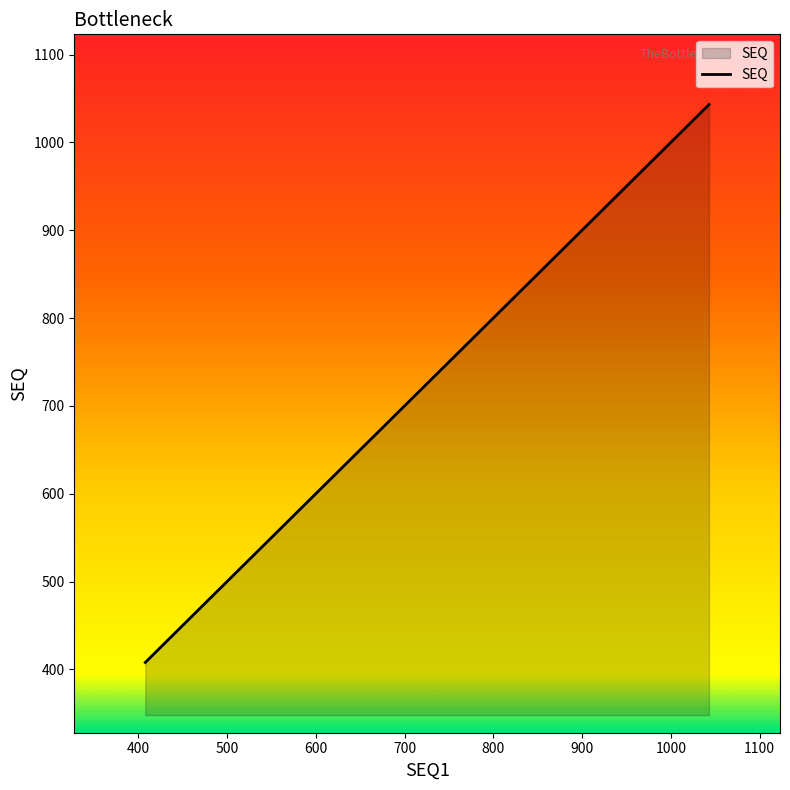

What is the sum of all values?

5210